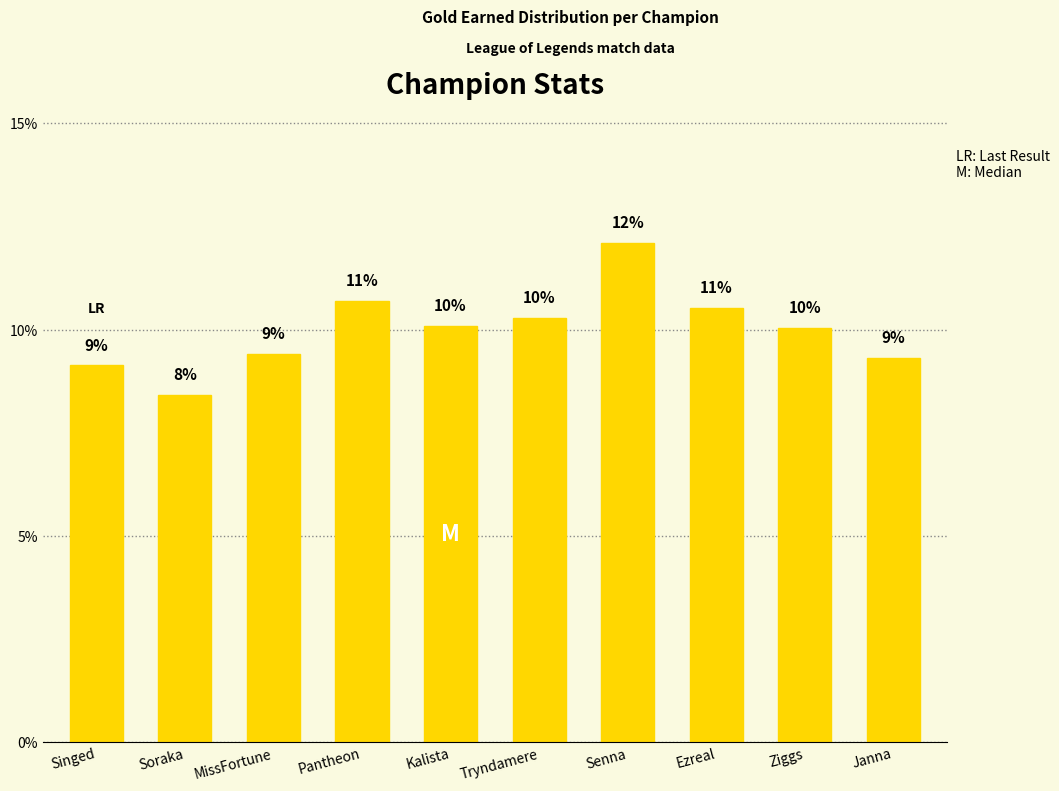

What is the label of the 3rd bar from the right?

Ezreal